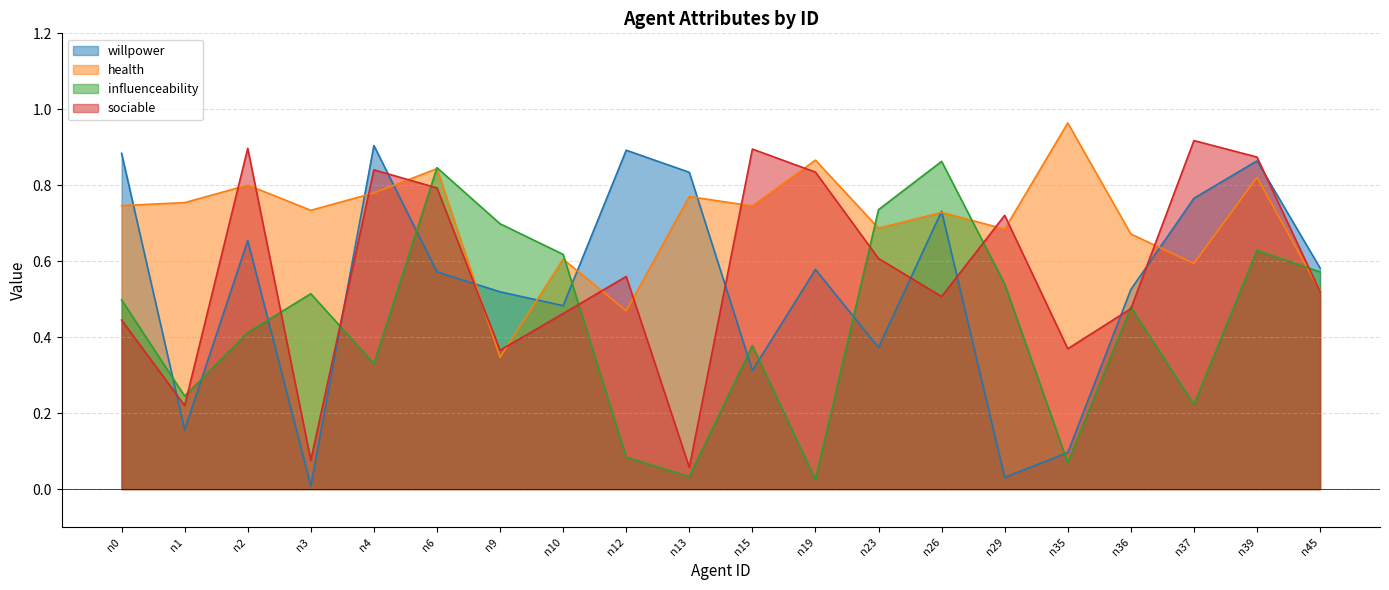

At which category is the sum across all series the highest?

n39